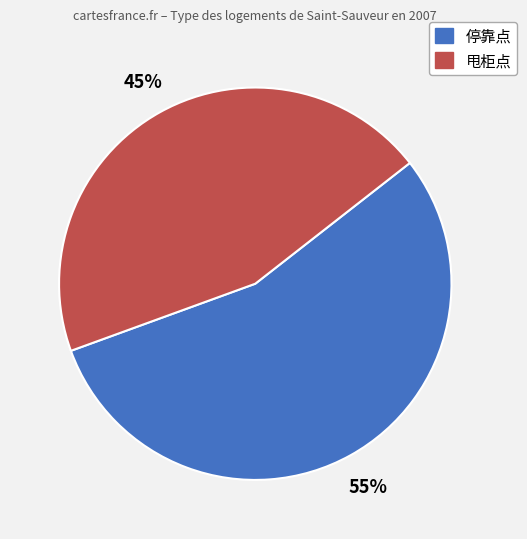

What percentage is the 甩柜点 slice, to the nearest percent?

45%